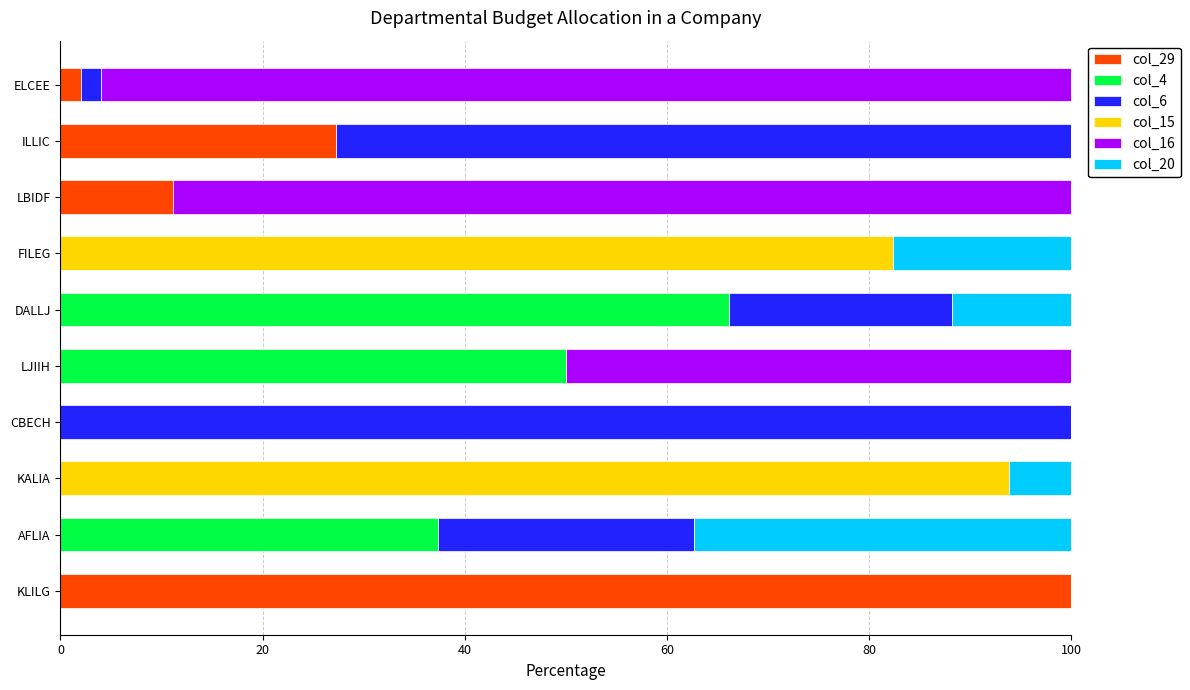

True or false: col_29 has a value of -47.0 at CBECH.

False